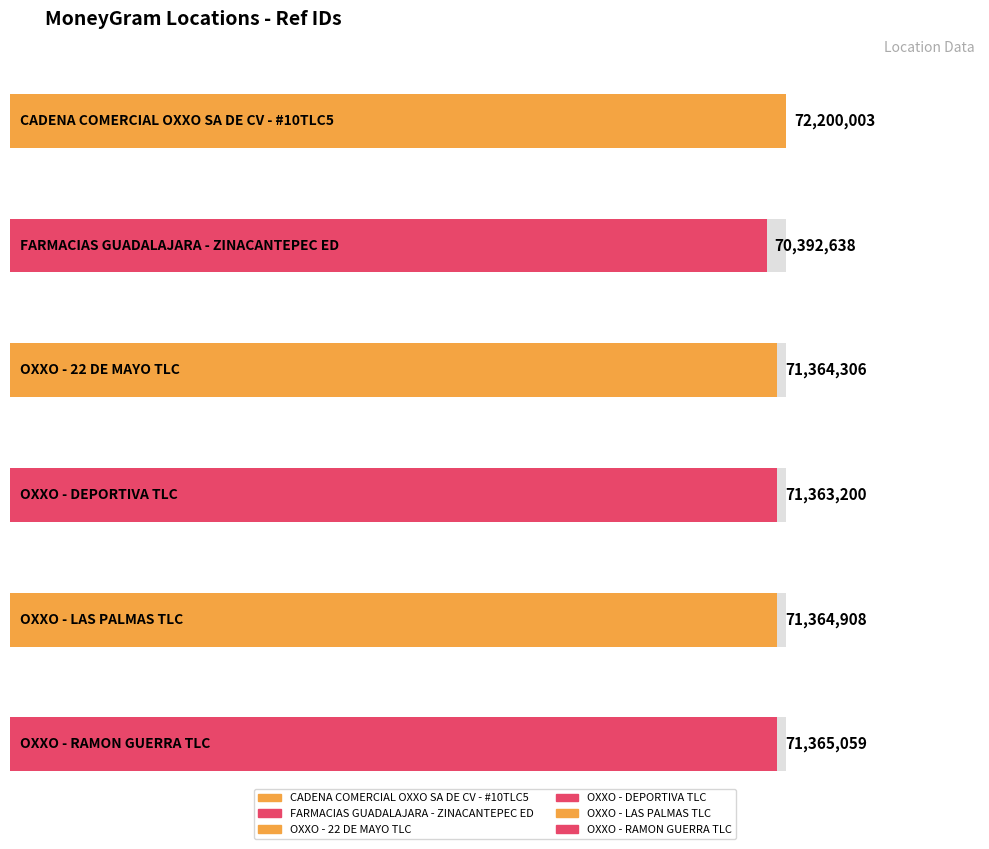

What value does the data have at OXXO - LAS PALMAS TLC?

71364908